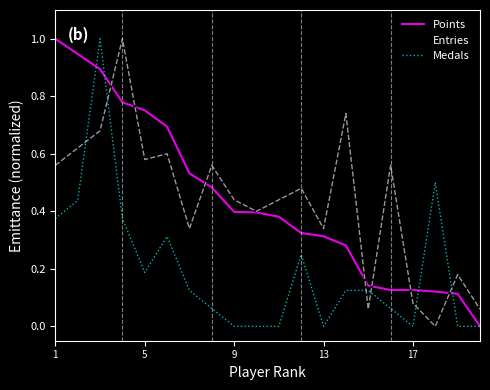

What is the highest value of the Medals series?

1.0